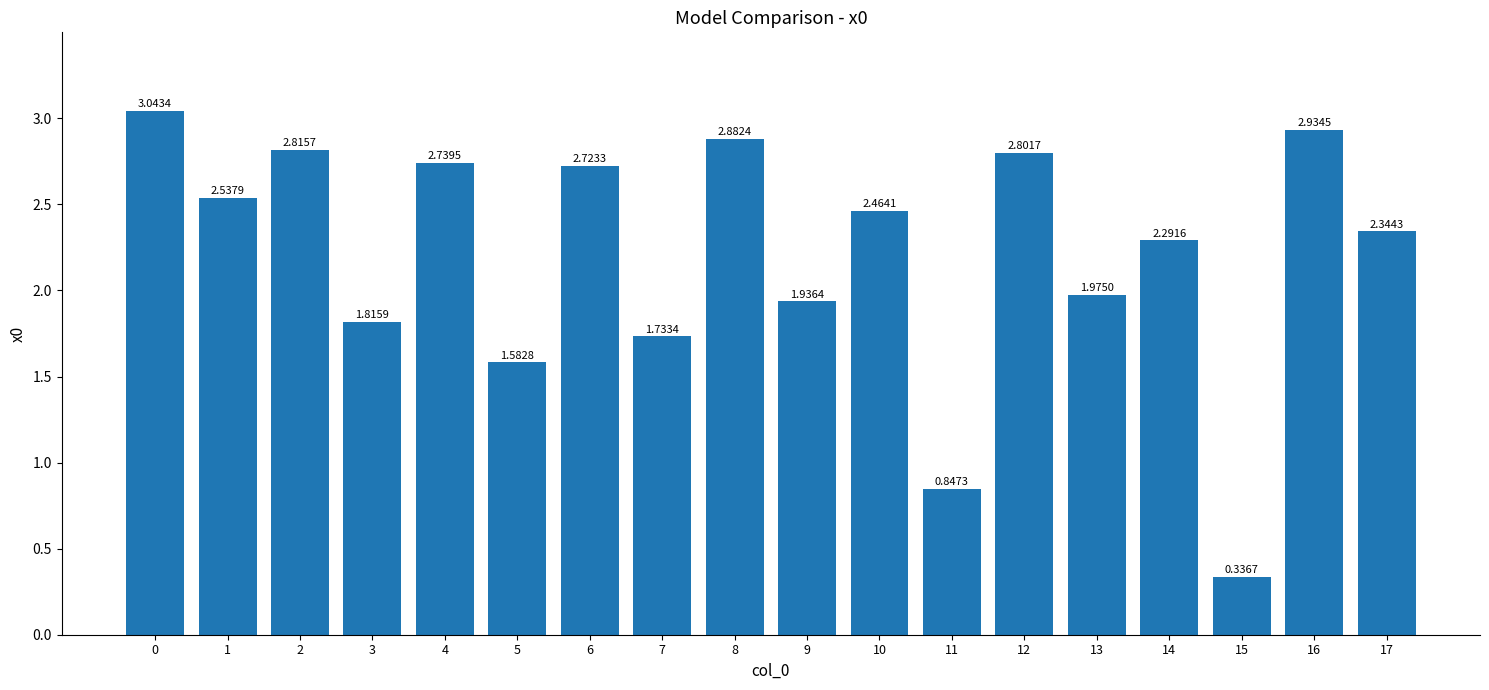

List the labels in order of value, smallest first.

15, 11, 5, 7, 3, 9, 13, 14, 17, 10, 1, 6, 4, 12, 2, 8, 16, 0